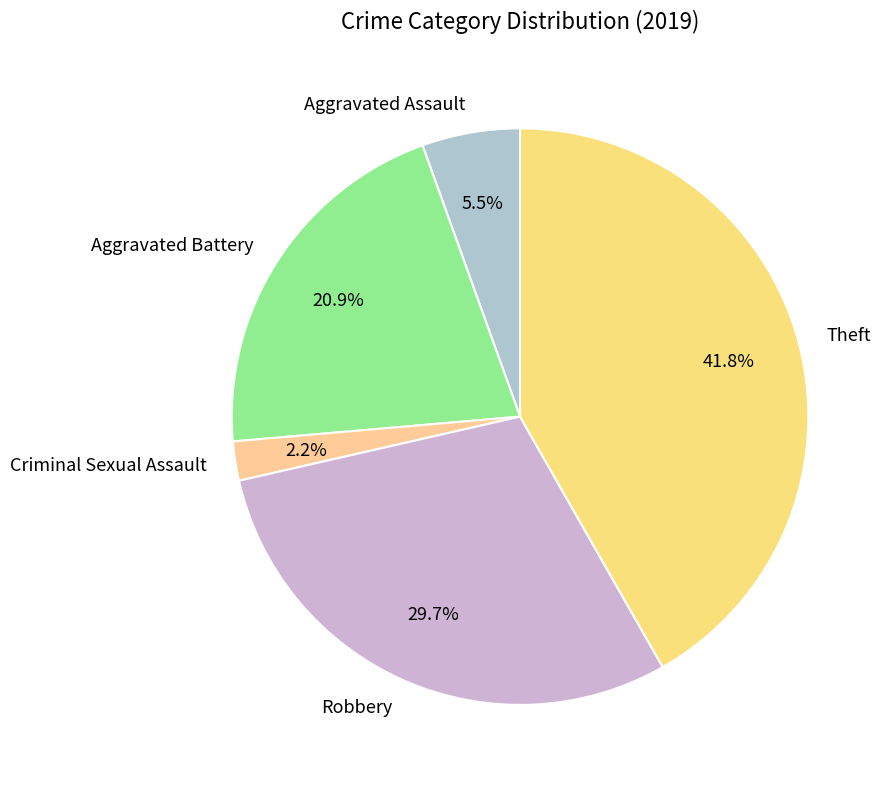

To the nearest percent, what is the difference between the largest and smallest slice percentages?

40%